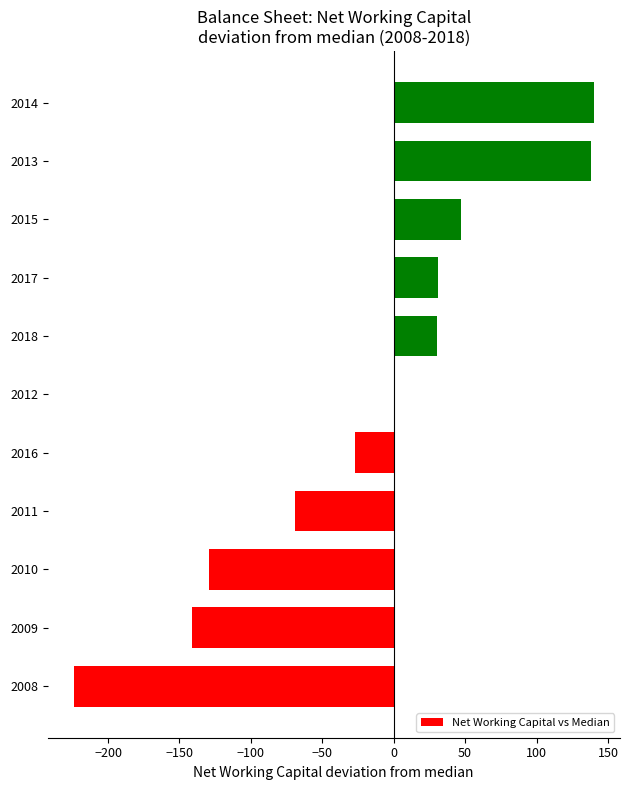

The value at 2010 is -214. True or false?

False